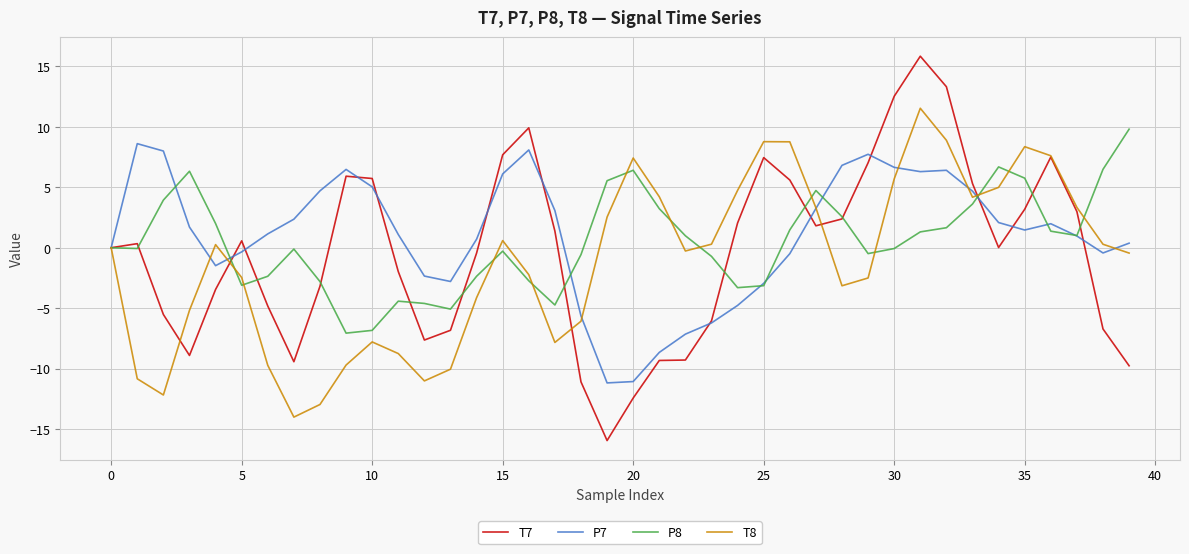

What is the smallest value displayed?

-16.0